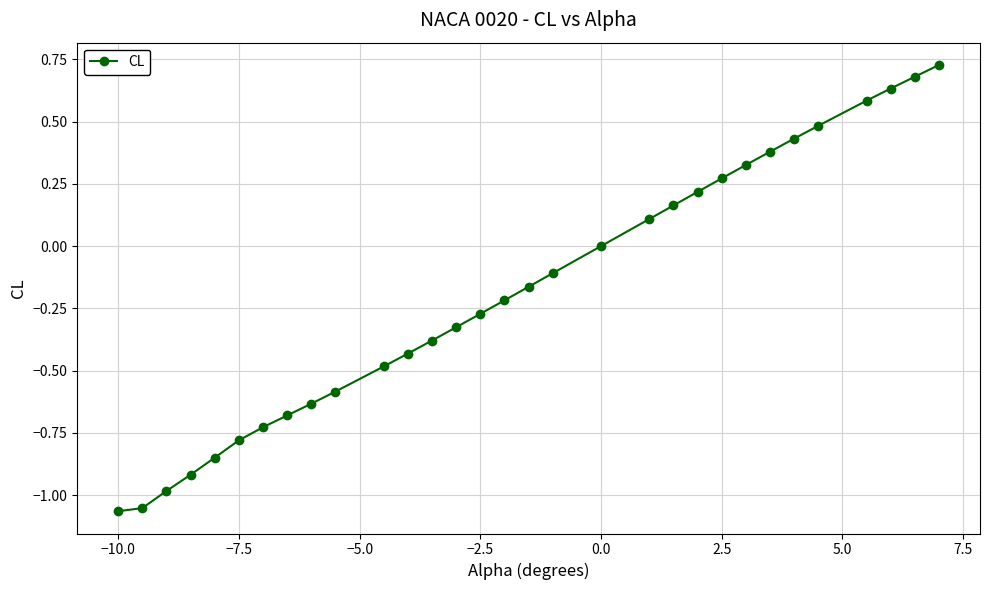

What is the value of the 11th point from the left?

-0.5